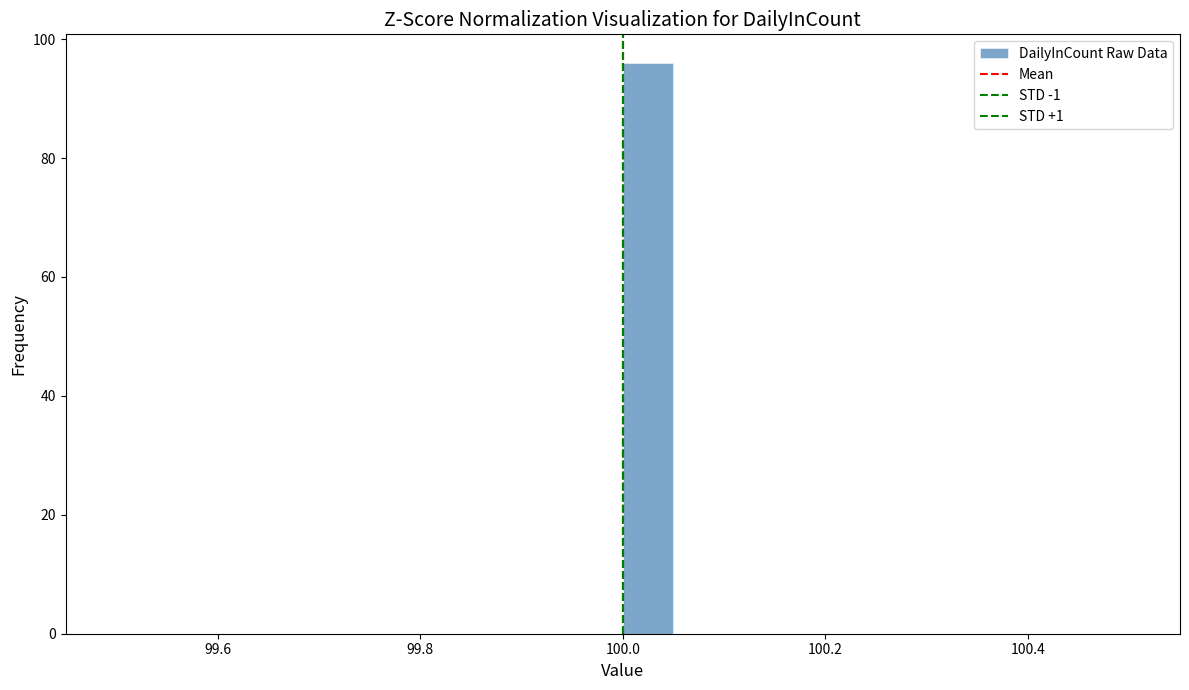

Read against the x-axis, roughly where is the centre of the tallest bar?

100.02